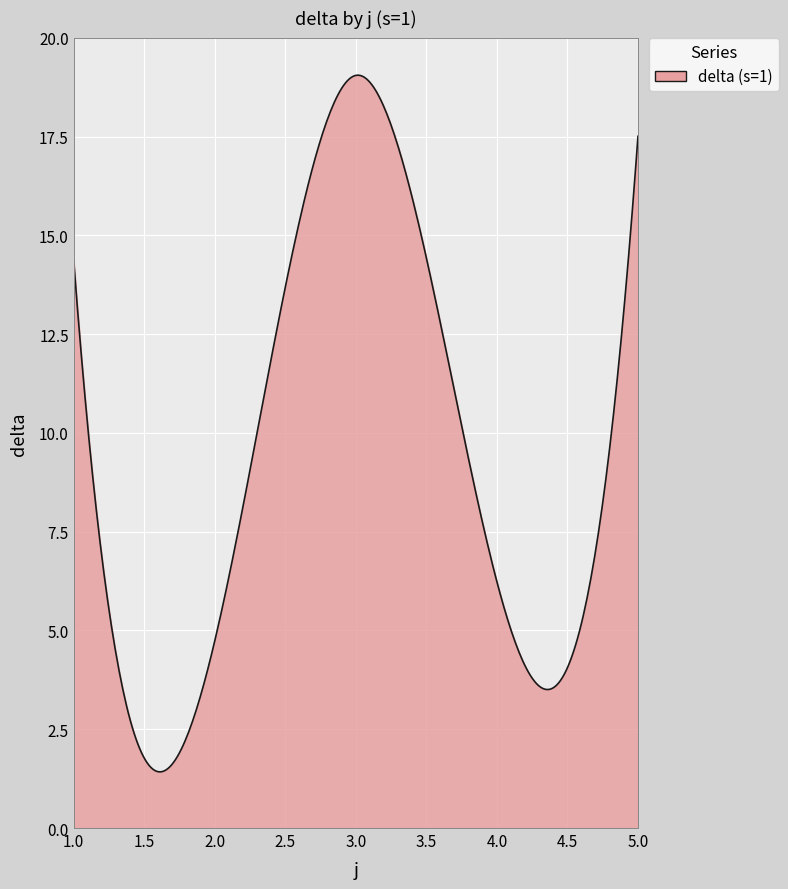

What is the difference between the maximum and minimum values?

17.6